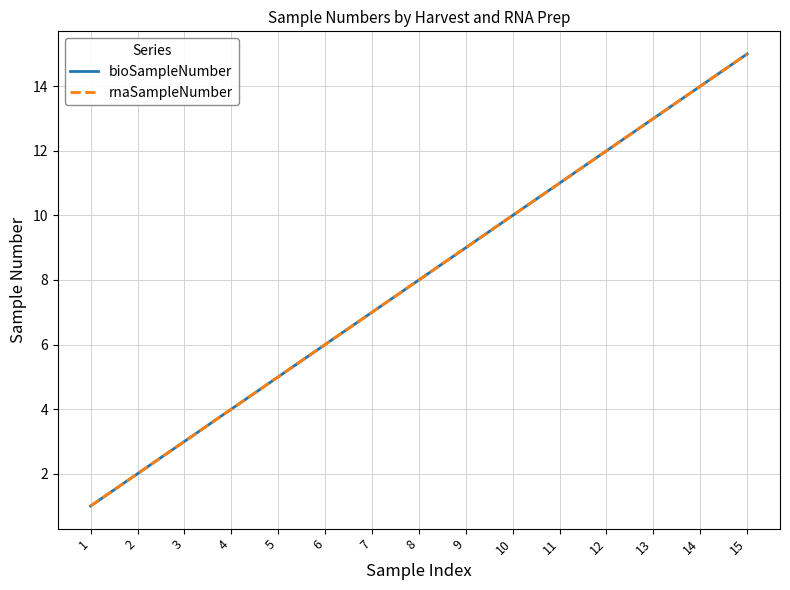

Reading right to left, transcribe all the data shown in this chart.

bioSampleNumber: 15	14	13	12	11	10	9	8	7	6	5	4	3	2	1
rnaSampleNumber: 15	14	13	12	11	10	9	8	7	6	5	4	3	2	1